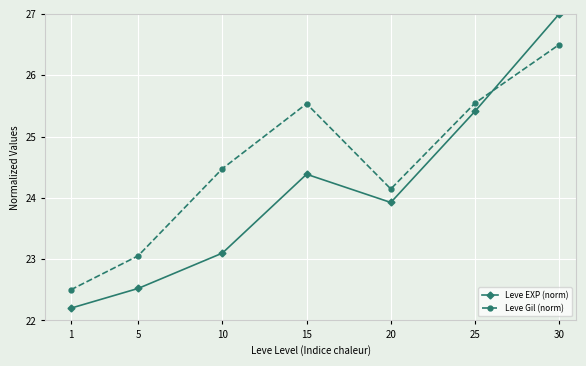

What is the sum of all Leve EXP (norm) values?

168.5